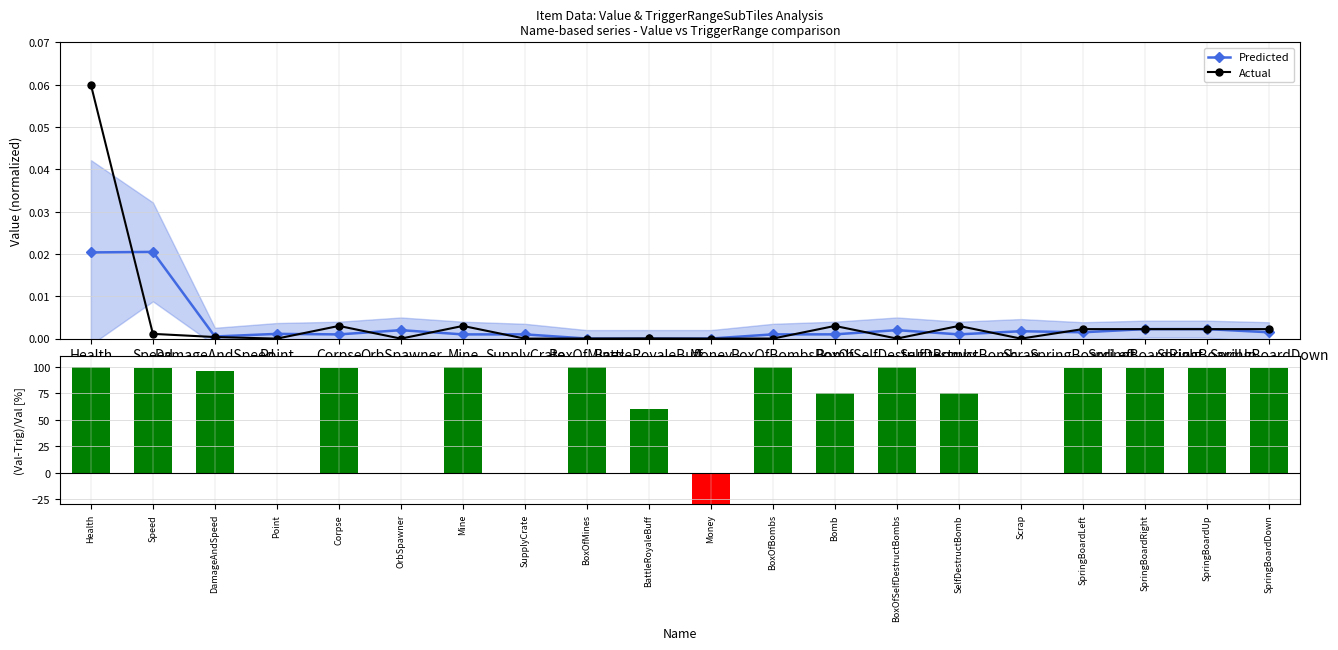

At which category is the sum across all series the highest?

Health